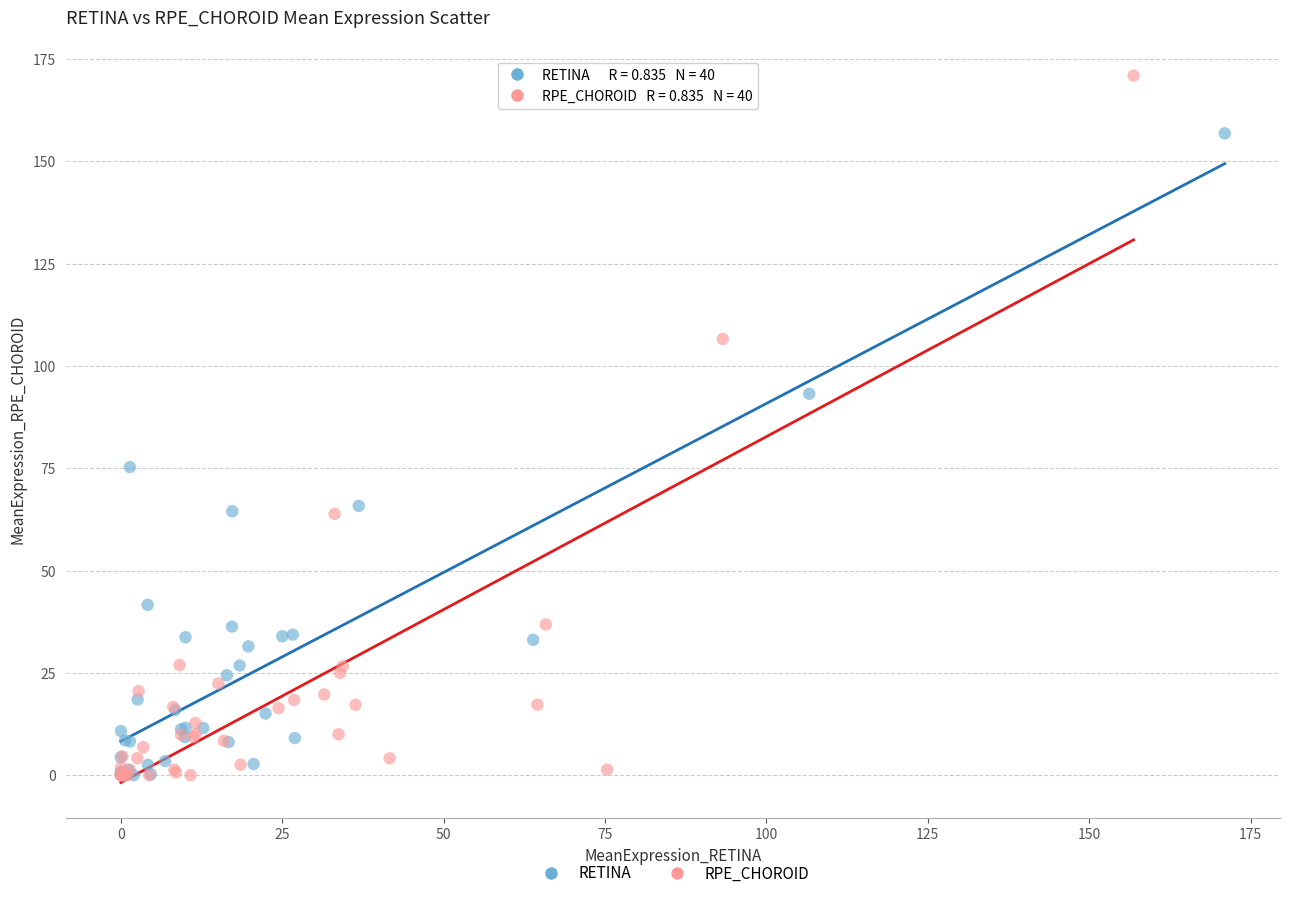

Which series has the widest spread of Y values?

RPE_CHOROID